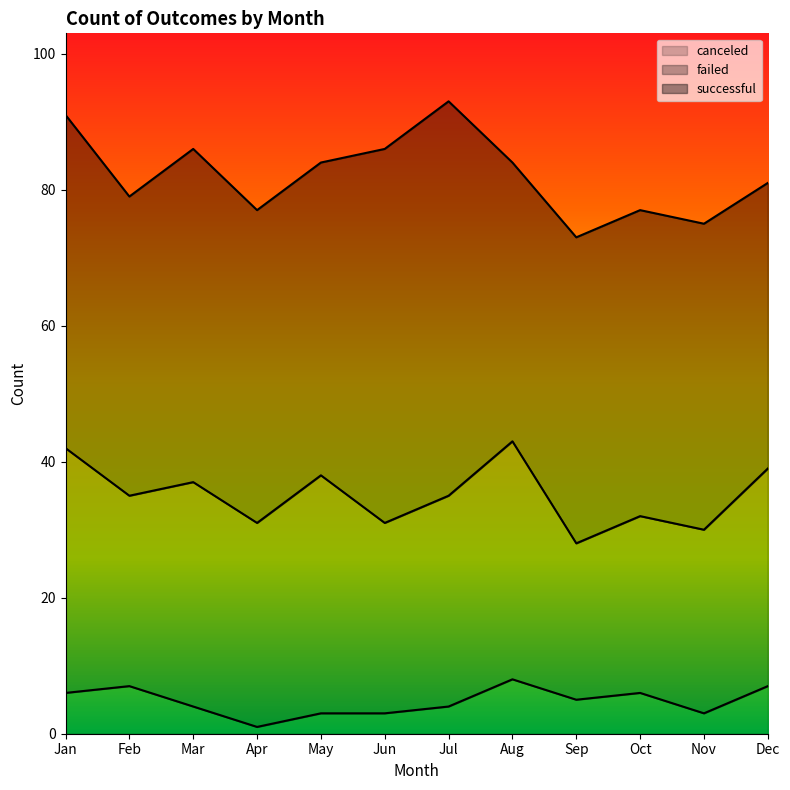

What are all the series names shown in the legend?

canceled, failed, successful